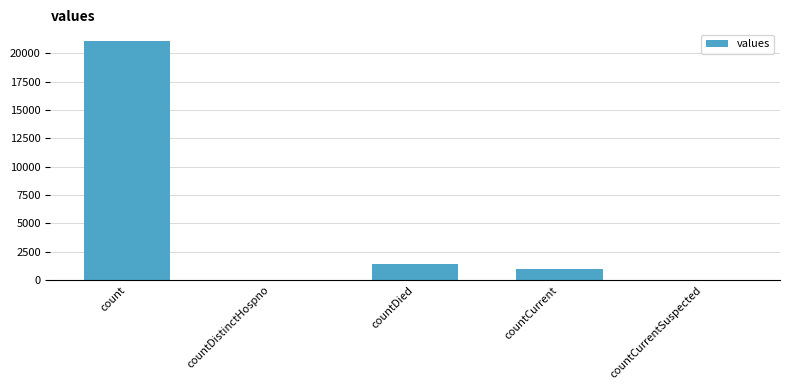

Does the chart contain stacked bars?

No